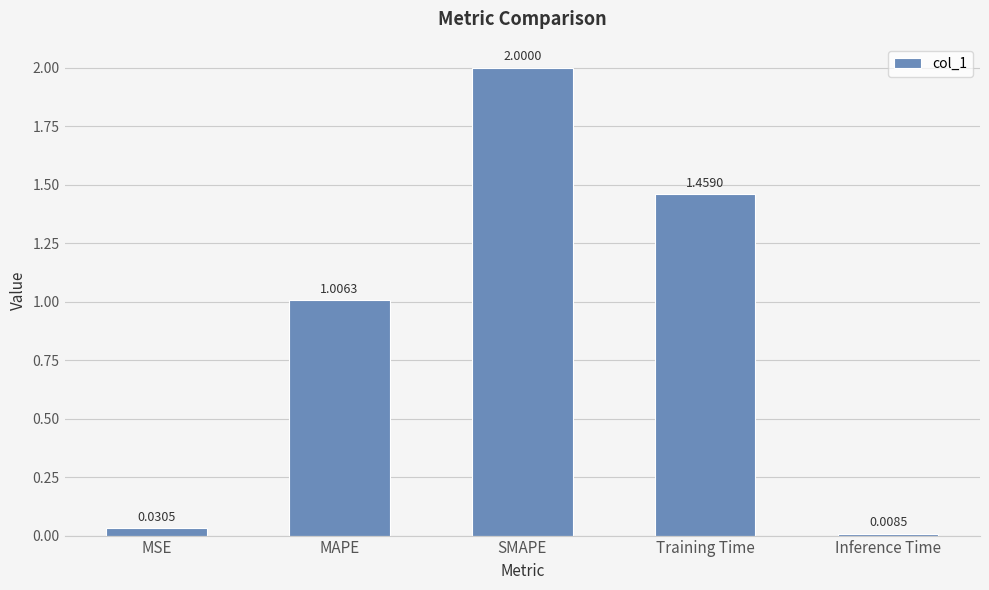

Where does the data first go above 1?

MAPE